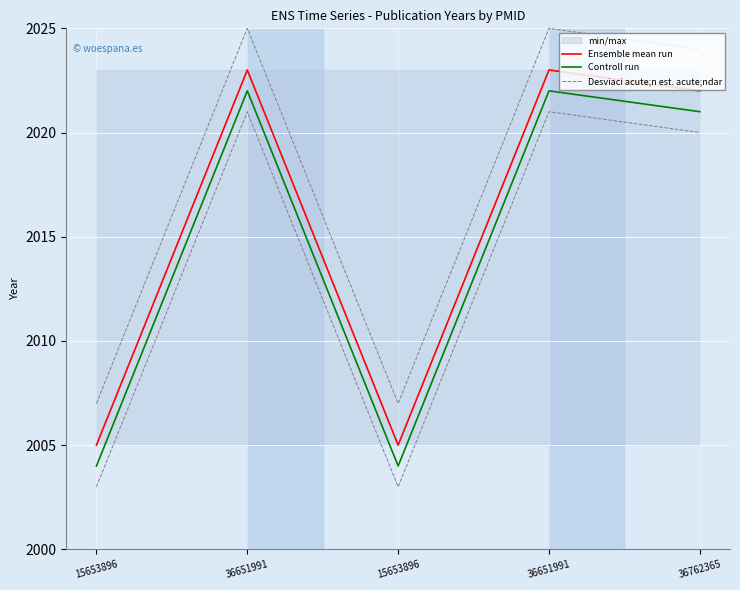

How many lines are shown in the chart?

3